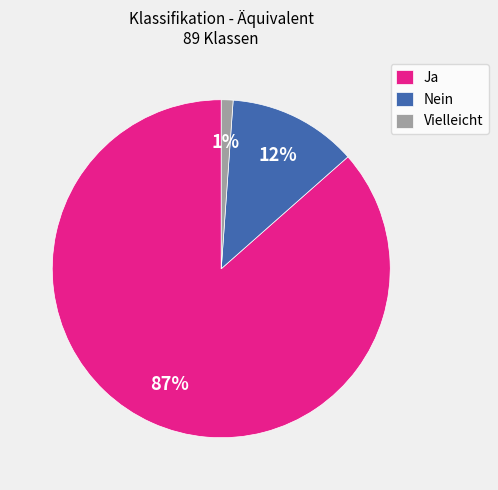

Which category accounts for the majority?

Ja